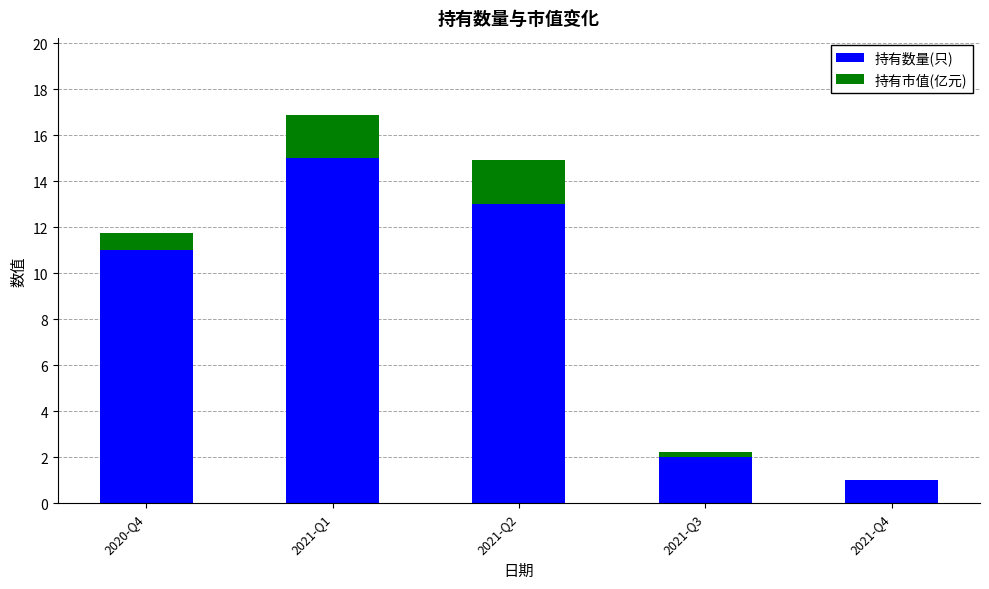

The value of 持有数量(只) at 2021-Q2 is 13.0. True or false?

True